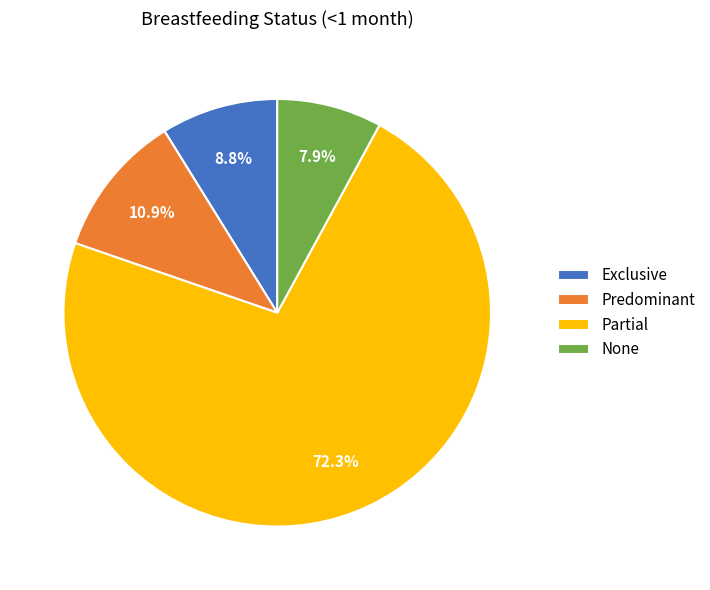

To the nearest percent, what is the average slice percentage?

25%